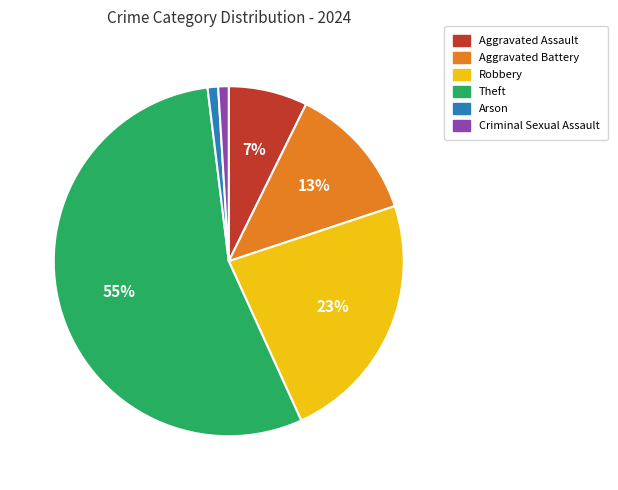

To the nearest percent, what is the average slice percentage?

17%